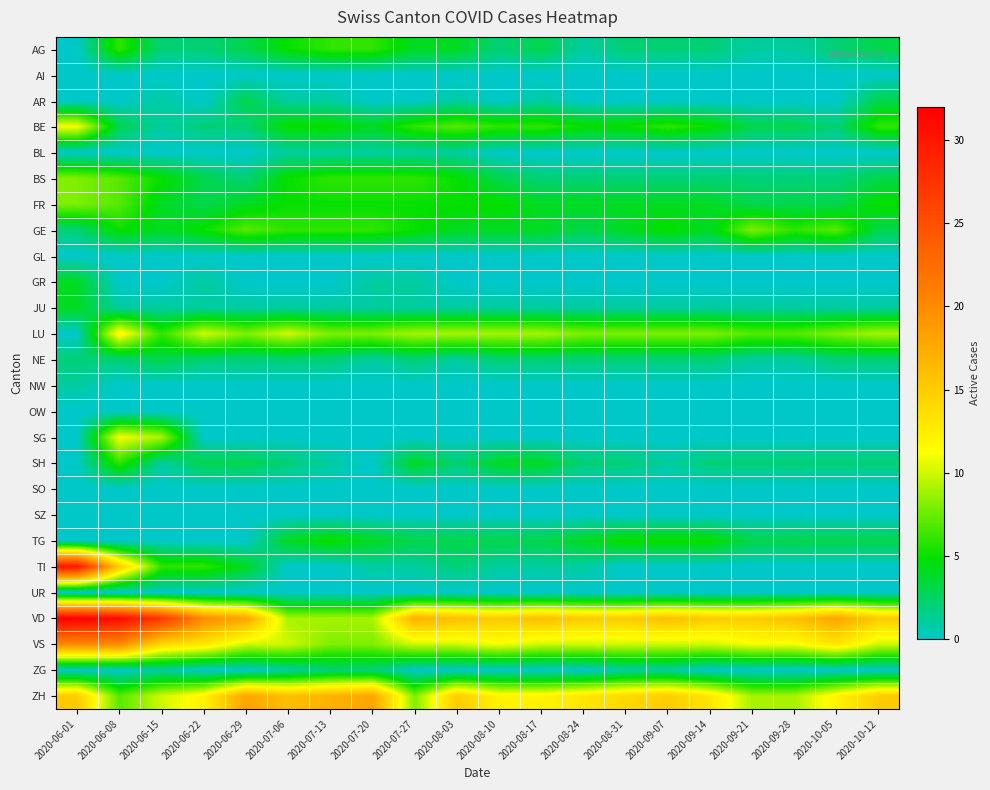

What is the greatest value displayed?

32